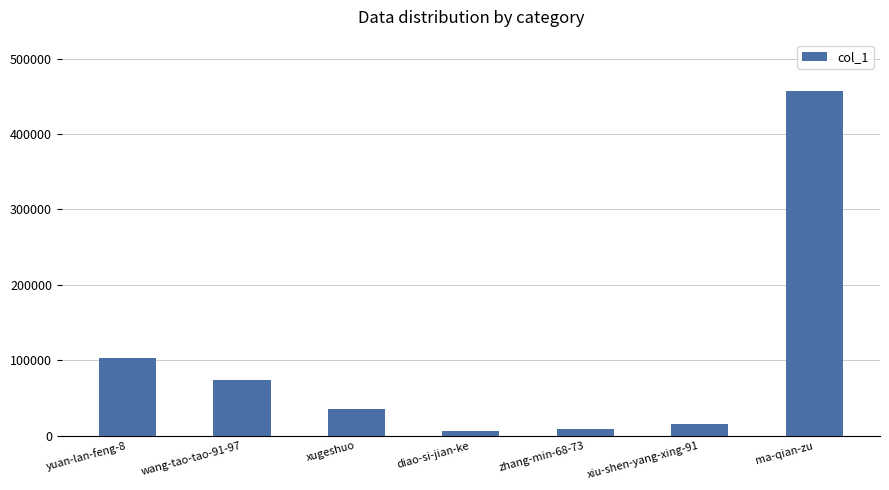

Is it true that the value at xugeshuo is 11328?

False